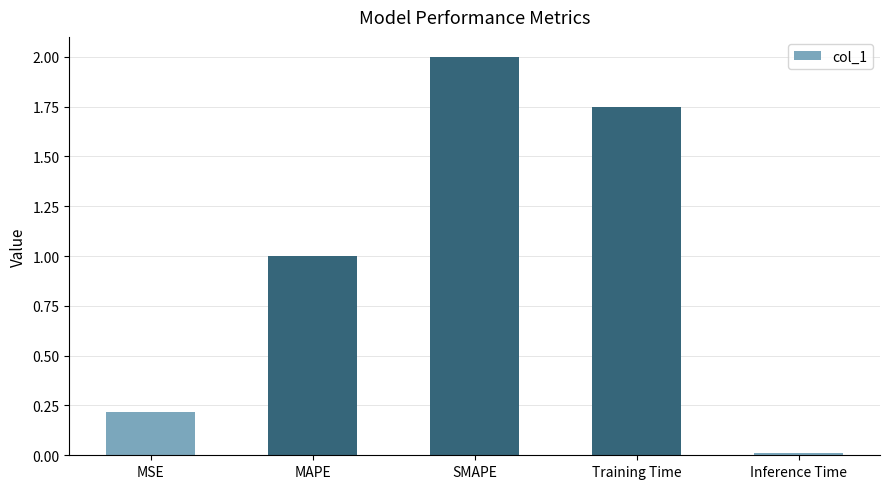

Count the number of data series in this chart.

1